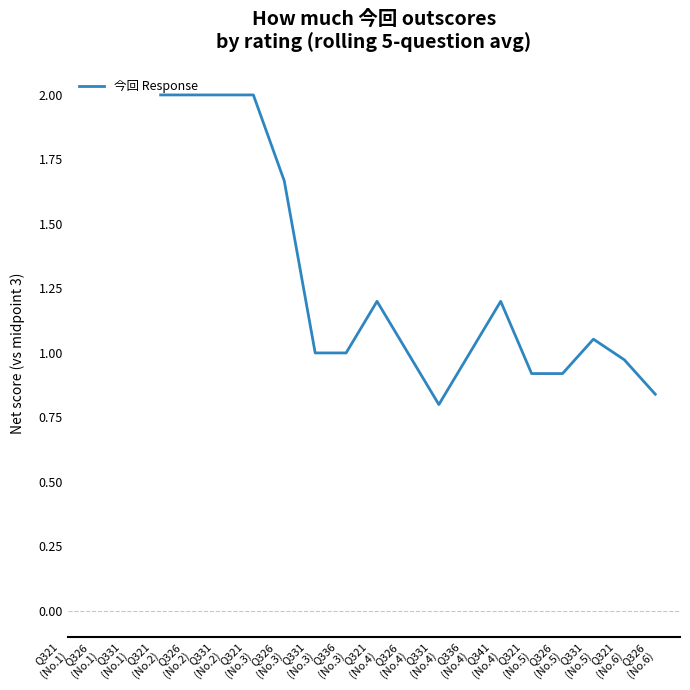

How many positive values are there?

17